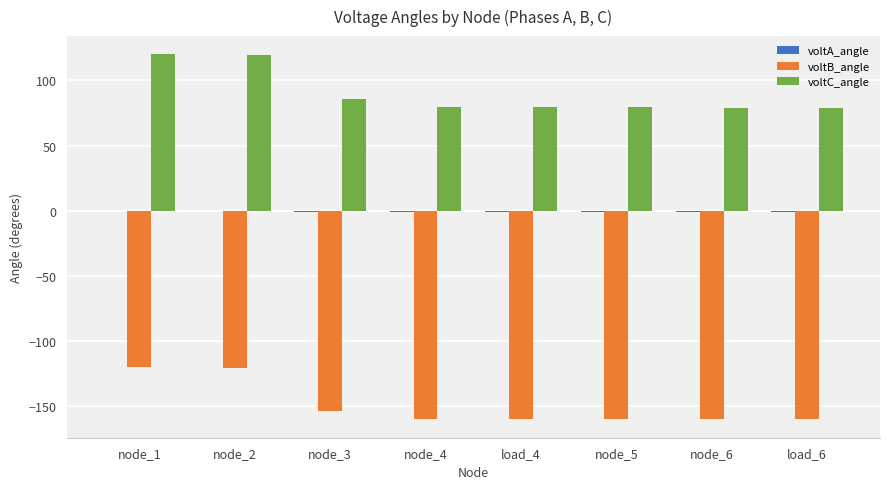

At which label is voltC_angle closest to 99?

node_3